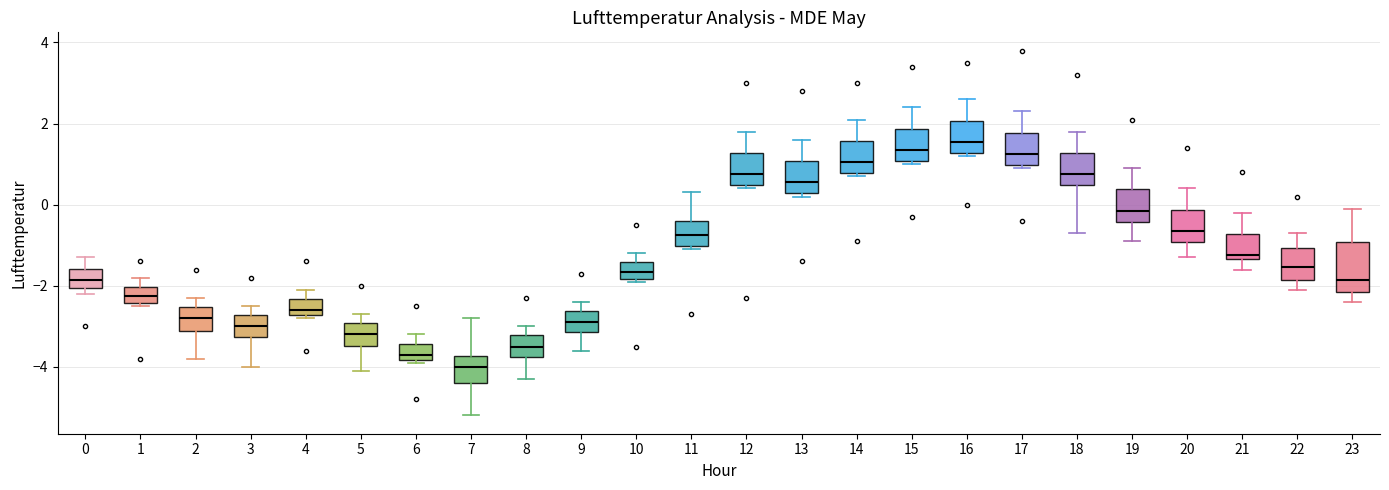

Reading left to right, transcribe this box plot: for each box, give where its median line is, the range the box spans, and where its two whiskers end, as read against the y-axis. The values are not printed on the chart, so give them approximately, as read against the axis.

0: median -1.8, box -2.0 to -1.6, whiskers -2.2 to -1.2
1: median -2.2, box -2.4 to -2.0, whiskers -2.4 (just below the box's lower edge) to -1.8
2: median -2.8, box -3.2 to -2.6, whiskers -3.8 to -2.2
3: median -3.0, box -3.2 to -2.8, whiskers -4.0 to -2.4
4: median -2.6, box -2.8 to -2.4, whiskers -2.8 (just below the box's lower edge) to -2.0
5: median -3.2, box -3.4 to -3.0, whiskers -4.0 to -2.6
6: median -3.6, box -3.8 to -3.4, whiskers -3.8 (just below the box's lower edge) to -3.2
7: median -4.0, box -4.4 to -3.8, whiskers -5.2 to -2.8
8: median -3.4, box -3.8 to -3.2, whiskers -4.2 to -3.0
9: median -2.8, box -3.2 to -2.6, whiskers -3.6 to -2.4
10: median -1.6, box -1.8 to -1.4, whiskers -1.8 (just below the box's lower edge) to -1.2
11: median -0.8, box -1.0 to -0.4, whiskers -1.0 (just below the box's lower edge) to 0.4
12: median 0.8, box 0.4 to 1.2, whiskers 0.4 (just below the box's lower edge) to 1.8
13: median 0.6, box 0.2 to 1.0, whiskers 0.2 (just below the box's lower edge) to 1.6
14: median 1.0, box 0.8 to 1.6, whiskers 0.8 (just below the box's lower edge) to 2.2
15: median 1.4, box 1.0 to 1.8, whiskers 1.0 (just below the box's lower edge) to 2.4
16: median 1.6, box 1.2 to 2.0, whiskers 1.2 (just below the box's lower edge) to 2.6
17: median 1.2, box 1.0 to 1.8, whiskers 1.0 (just below the box's lower edge) to 2.4
18: median 0.8, box 0.4 to 1.2, whiskers -0.6 to 1.8
19: median -0.2, box -0.4 to 0.4, whiskers -0.8 to 1.0
20: median -0.6, box -1.0 to -0.2, whiskers -1.2 to 0.4
21: median -1.2, box -1.4 to -0.8, whiskers -1.6 to -0.2
22: median -1.6, box -1.8 to -1.0, whiskers -2.0 to -0.6
23: median -1.8, box -2.2 to -1.0, whiskers -2.4 to 0.0